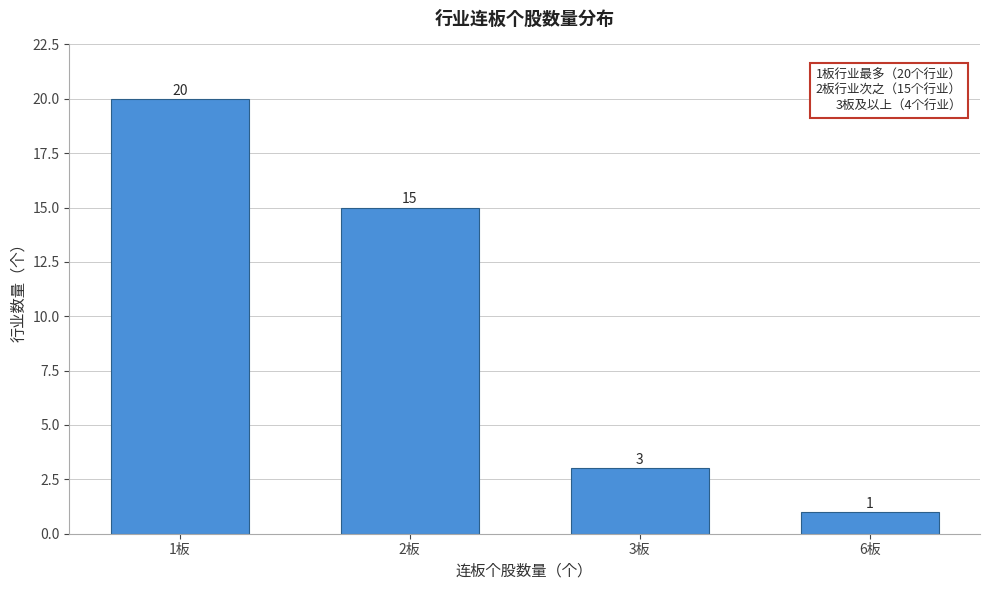

Reading right to left, transcribe all the data shown in this chart.

6板=1	3板=3	2板=15	1板=20